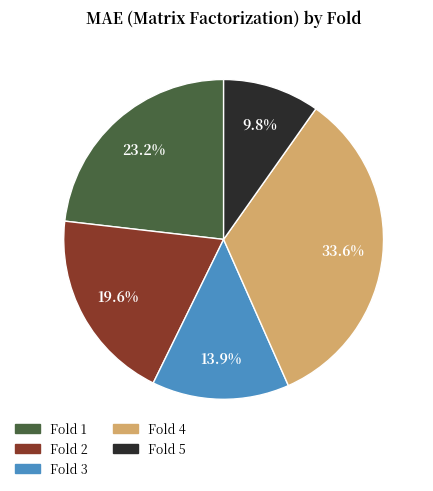

Does any single category account for the majority?

No